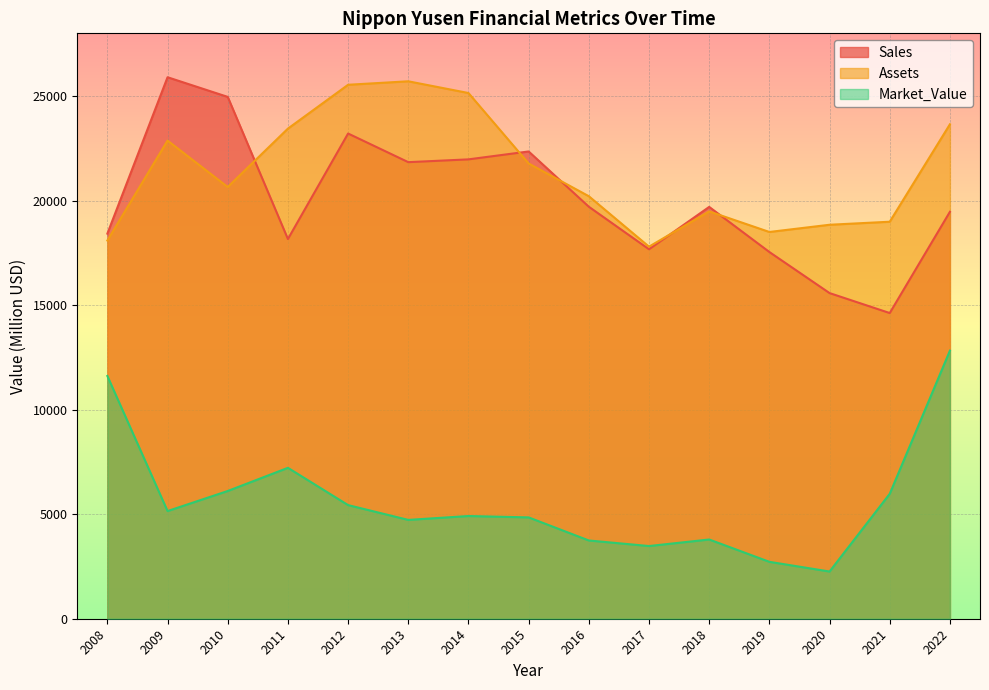

Between 2016 and 2013, which is larger?

2013